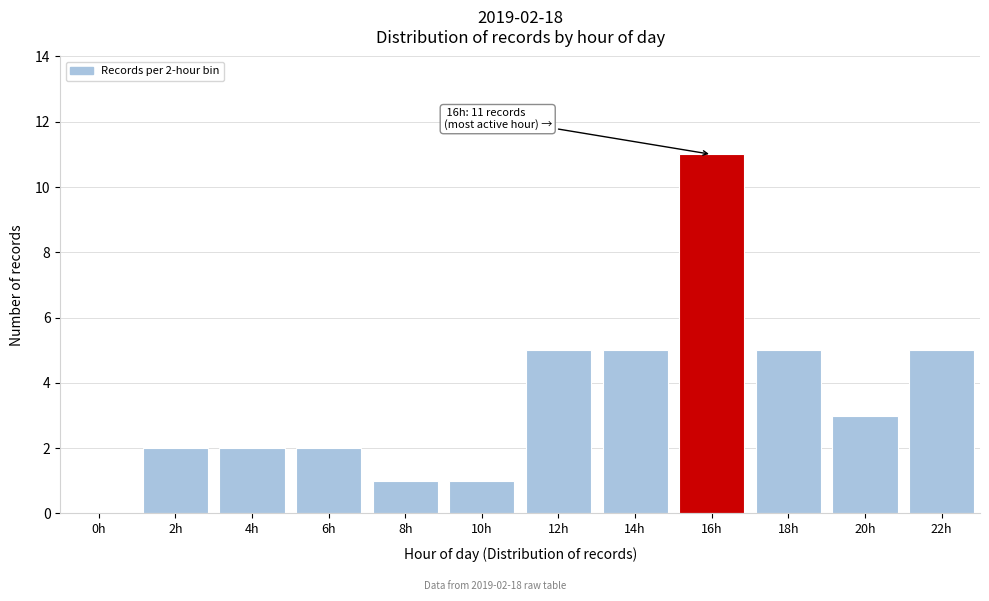

Reading left to right, what are all the values shown in this chart?

0h=0	2h=2	4h=2	6h=2	8h=1	10h=1	12h=5	14h=5	16h=11	18h=5	20h=3	22h=5